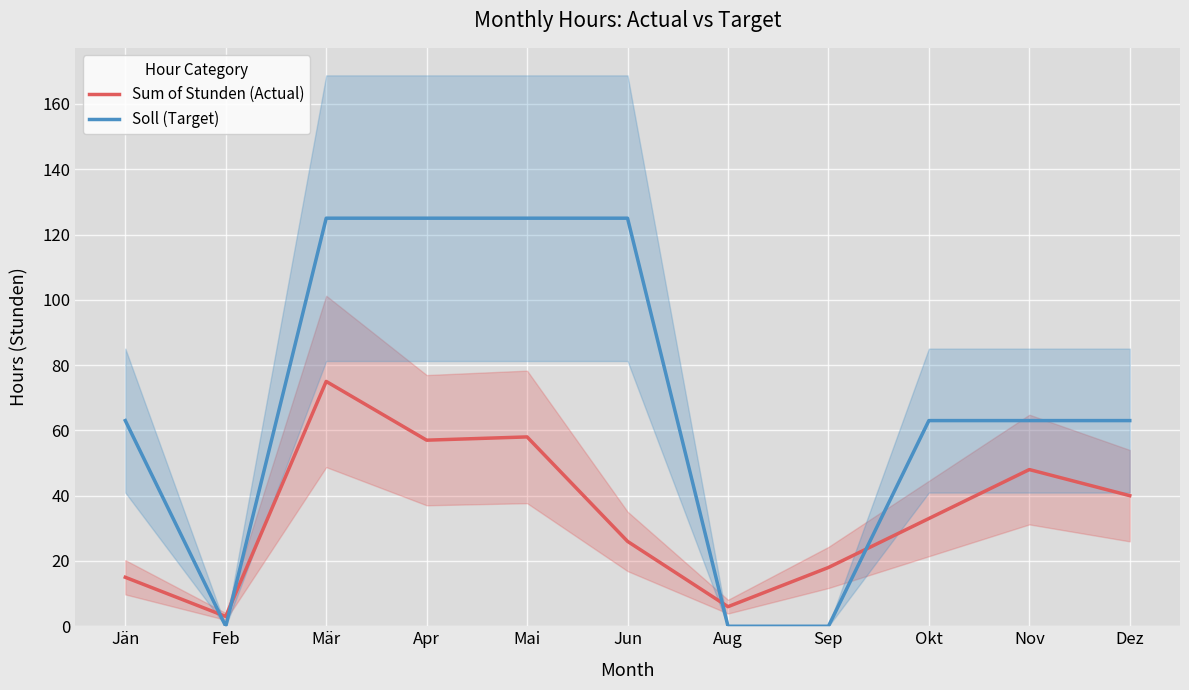

The Sum of Stunden (Actual) series shows 82 at Nov. True or false?

False